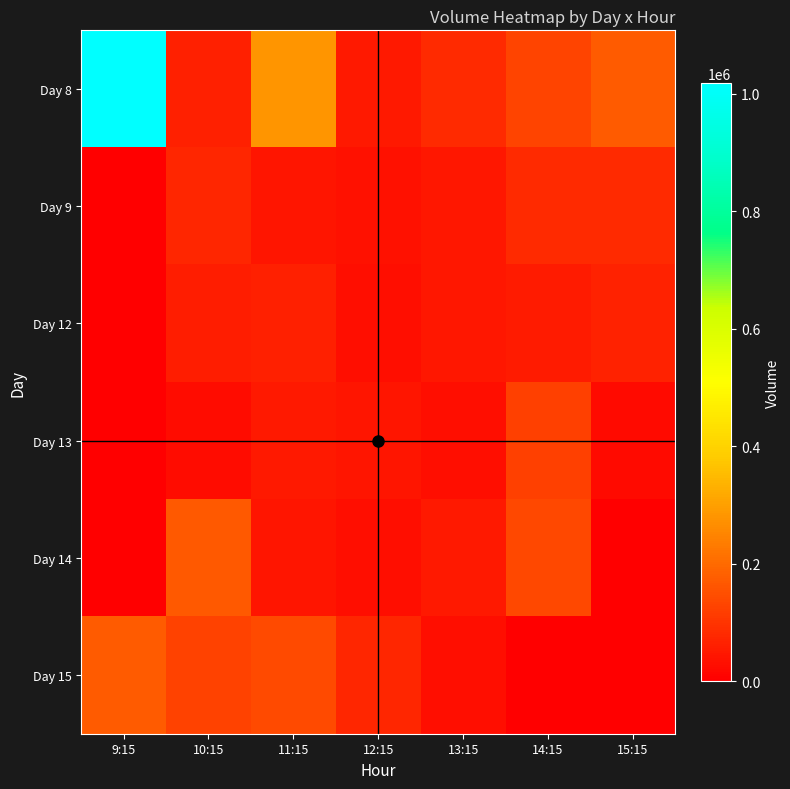

What is the spread (max minus min) of values at 9:15?

1018608